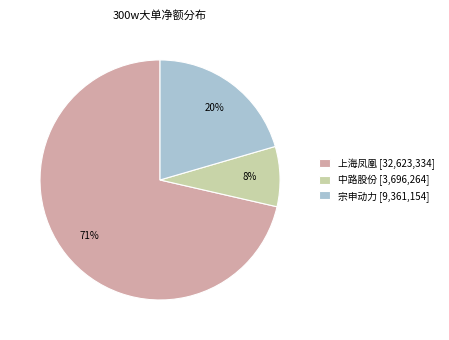

What percentage is the 宗申动力 [9,361,154] slice, to the nearest percent?

20%